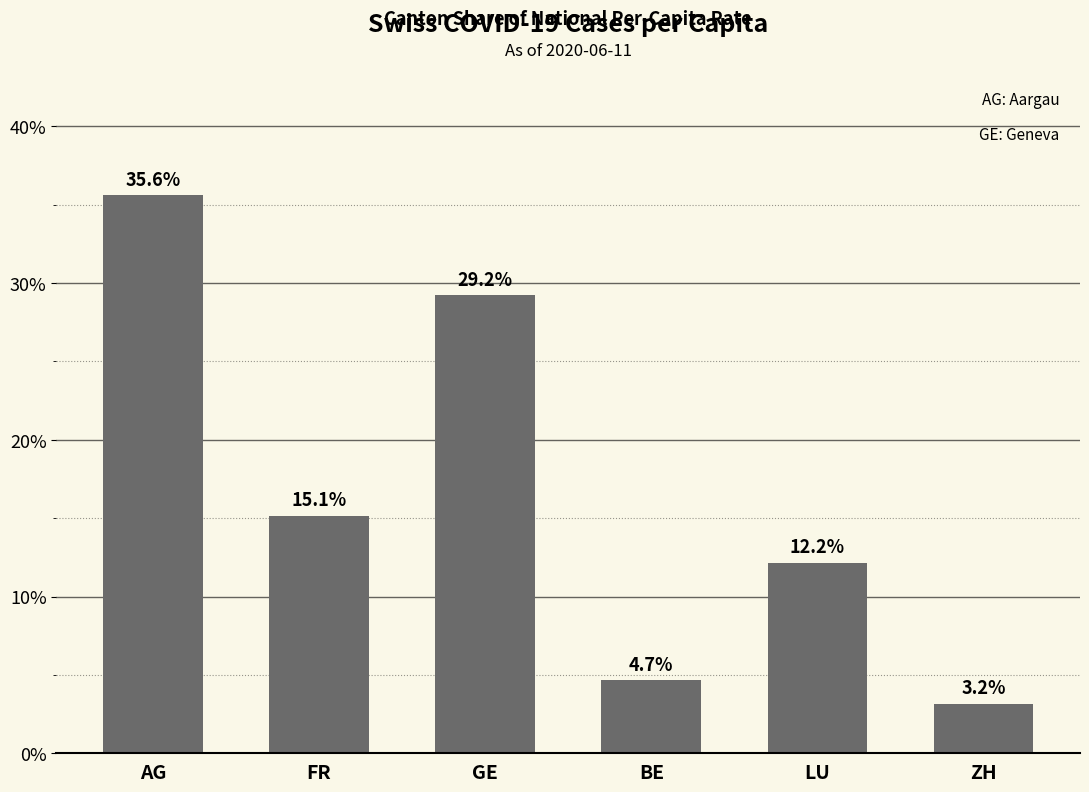

What is the label of the 2nd bar from the right?

LU